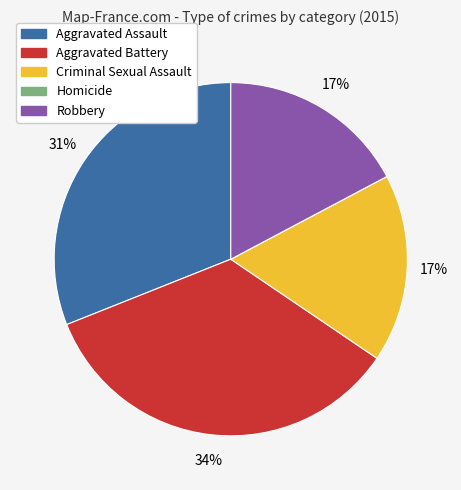

Does any single category account for the majority?

No